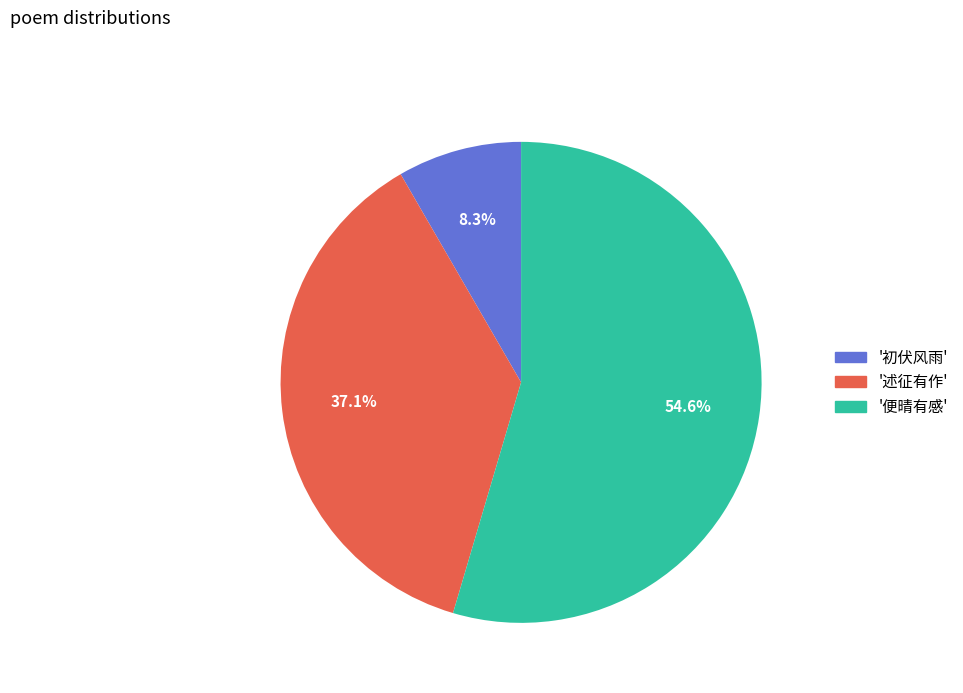

Is there a majority slice in this chart?

Yes